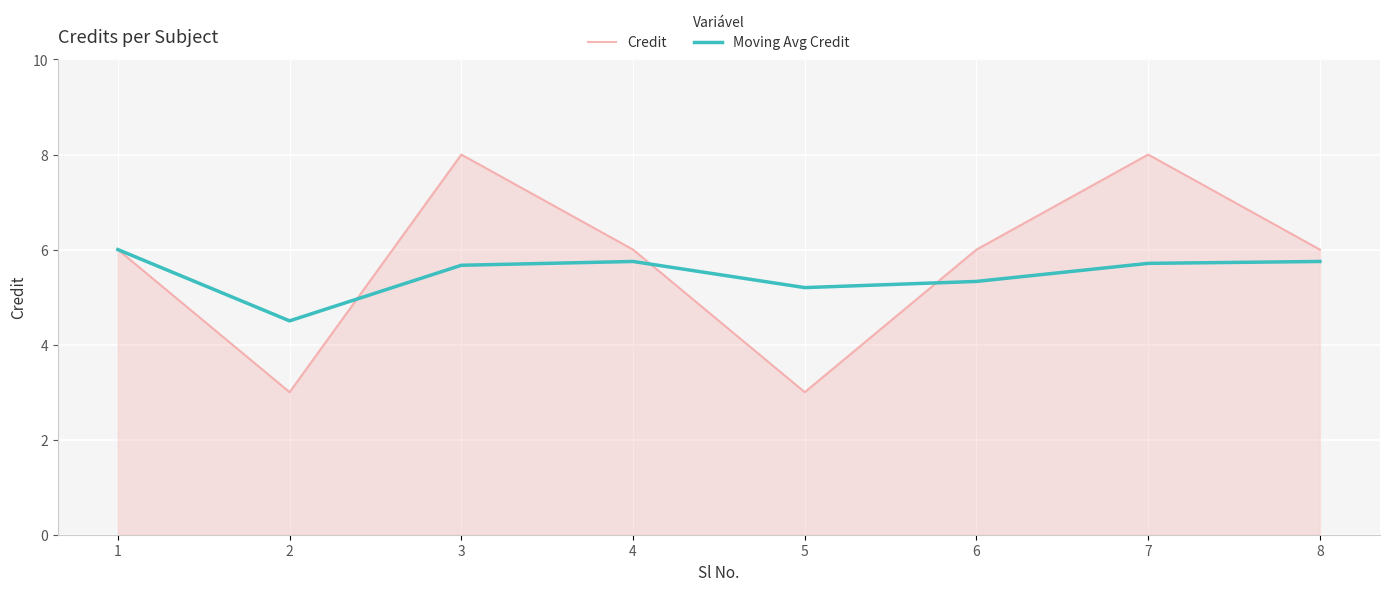

Reading left to right, list all the values displayed in this chart.

Credit: 6.0	3.0	8.0	6.0	3.0	6.0	8.0	6.0
Moving Avg Credit: 6.0	4.5	5.7	5.8	5.2	5.3	5.7	5.8